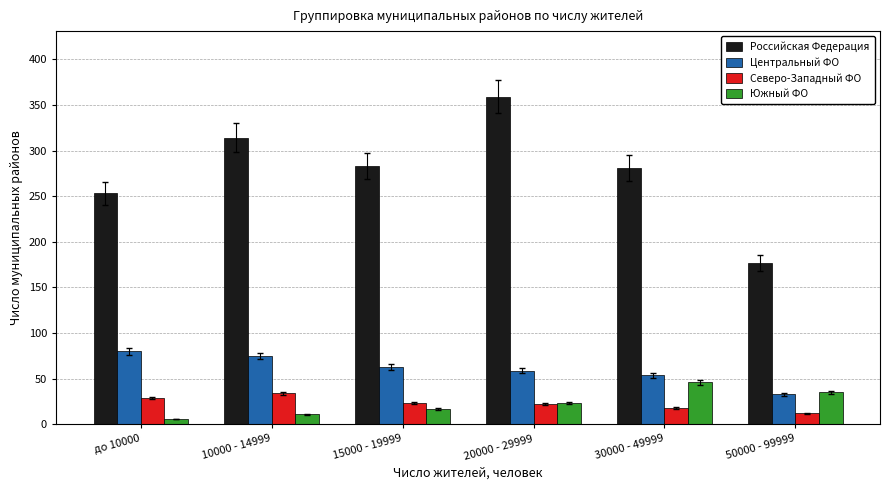

Between 20000 - 29999 and 30000 - 49999, which series saw the biggest shift?

Российская Федерация